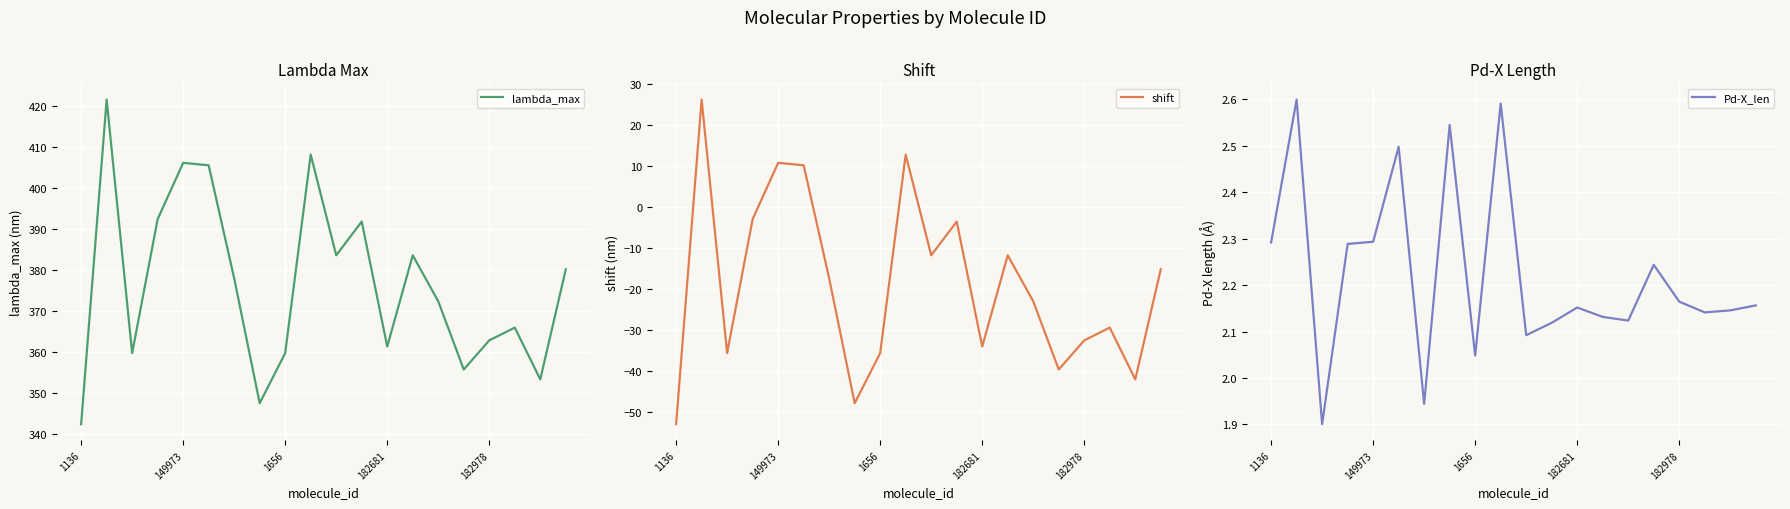

Reading right to left, transcribe all the data shown in this chart.

lambda_max: 380.2	353.4	366.0	362.9	355.8	372.4	383.6	361.4	391.8	383.6	408.1	359.8	347.6	378.0	405.5	406.1	392.4	359.8	421.5	342.5
shift: -15.2	-42.0	-29.4	-32.5	-39.6	-23.0	-11.8	-34.0	-3.6	-11.8	12.7	-35.6	-47.8	-17.4	10.1	10.7	-3.0	-35.6	26.1	-52.9
Pd-X_len: 2.2	2.1	2.1	2.2	2.2	2.1	2.1	2.2	2.1	2.1	2.6	2.0	2.5	1.9	2.5	2.3	2.3	1.9	2.6	2.3